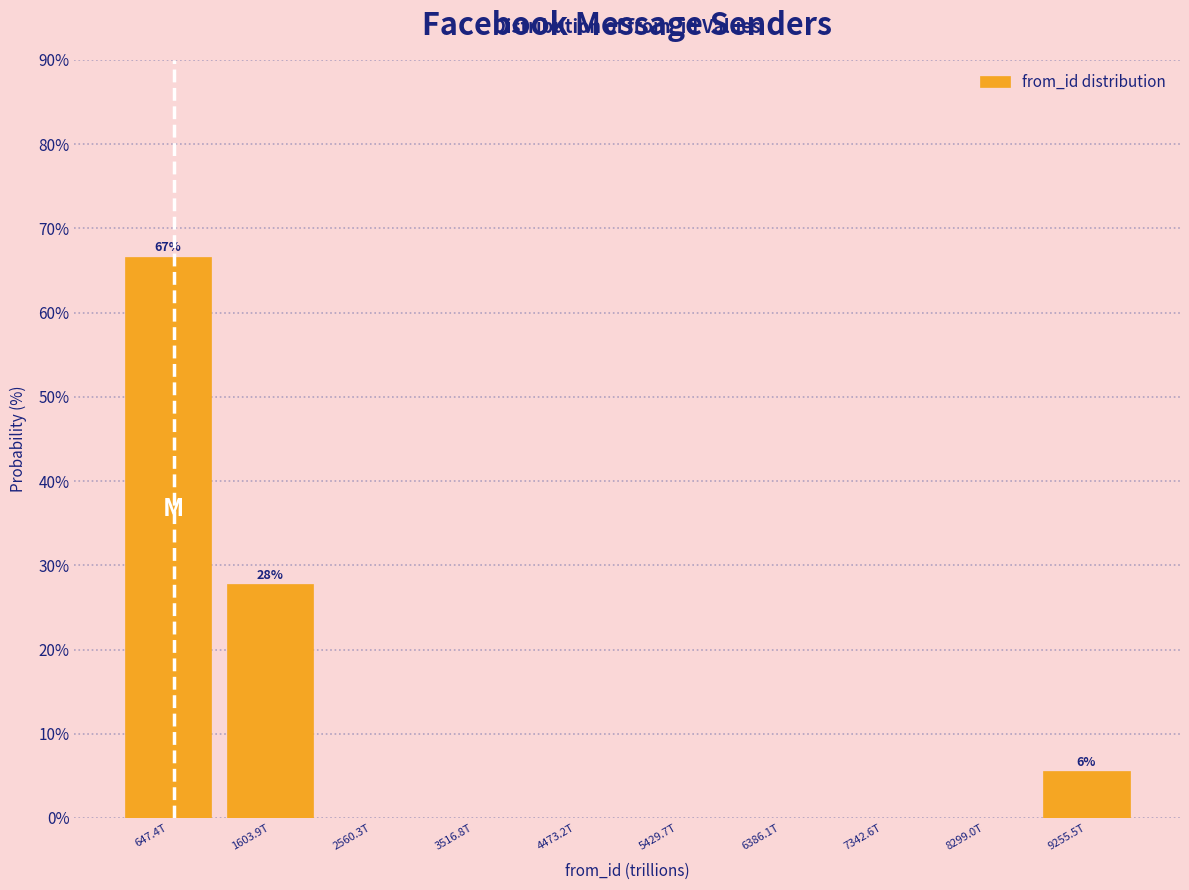

Reading left to right, list all the values displayed in this chart.

647.4T=66.7	1603.9T=27.8	2560.3T=0.0	3516.8T=0.0	4473.2T=0.0	5429.7T=0.0	6386.1T=0.0	7342.6T=0.0	8299.0T=0.0	9255.5T=5.6